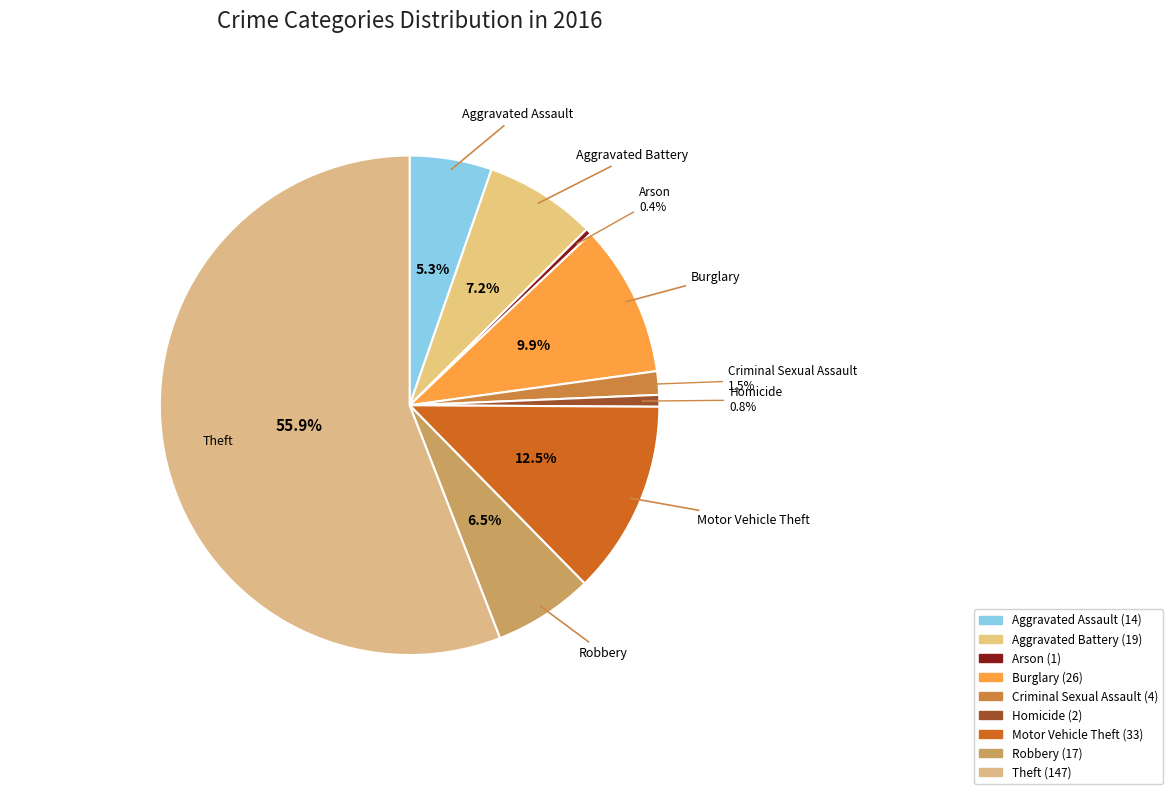

The Motor Vehicle Theft slice represents 1% of the pie. True or false?

False